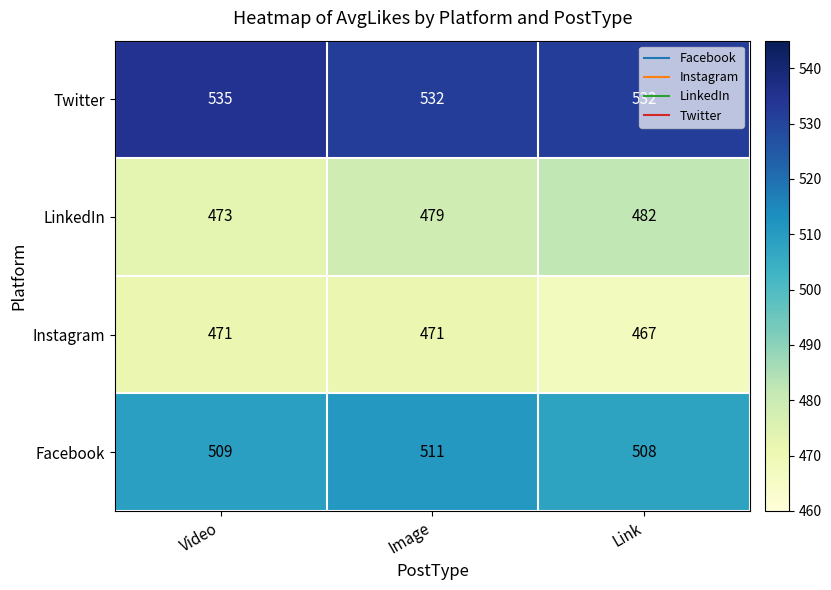

Rank the series at Image from highest to lowest value.

Twitter, Facebook, LinkedIn, Instagram